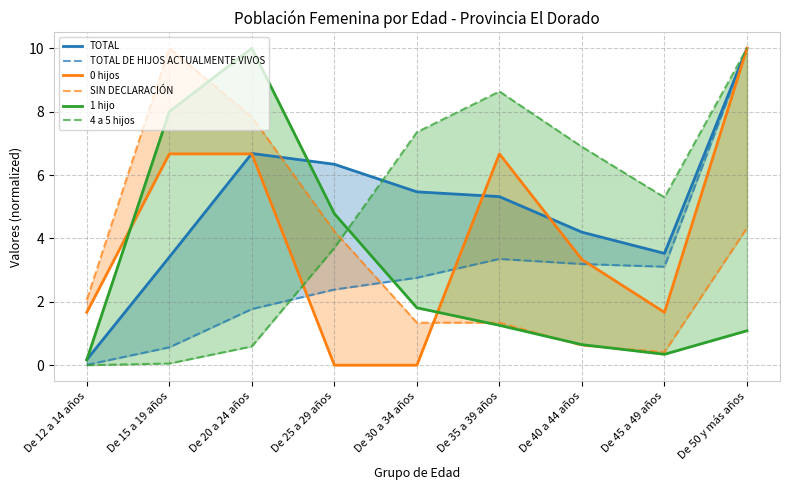

Is it true that 0 hijos equals 6.2 at De 30 a 34 años?

False